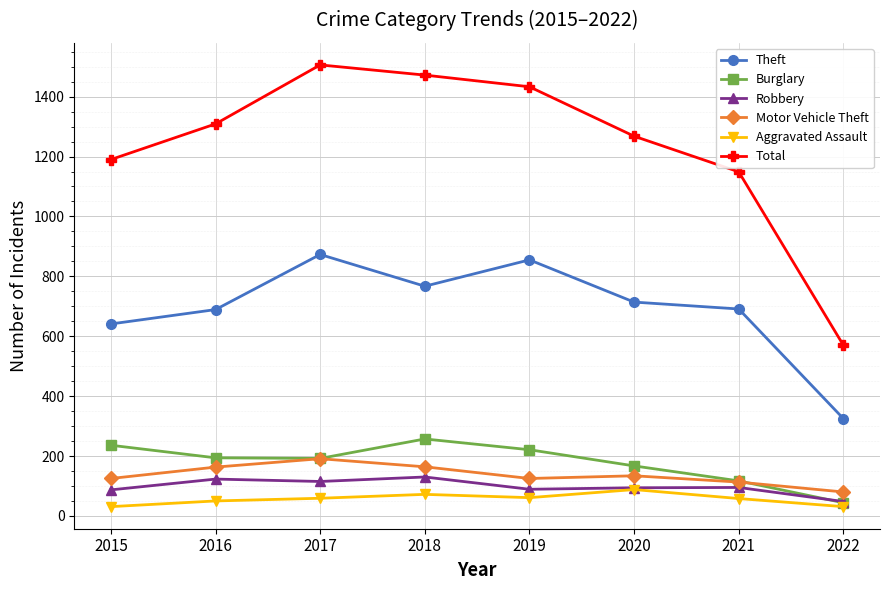

Where do Burglary and Robbery first cross each other?

2021 and 2022